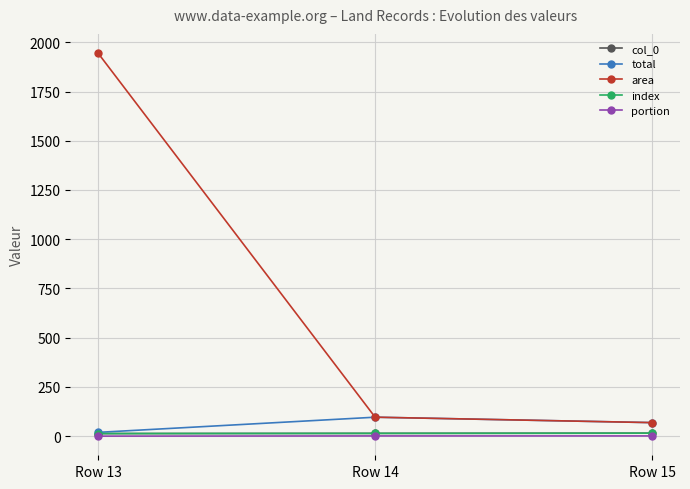

Does the chart have visible grid lines?

Yes